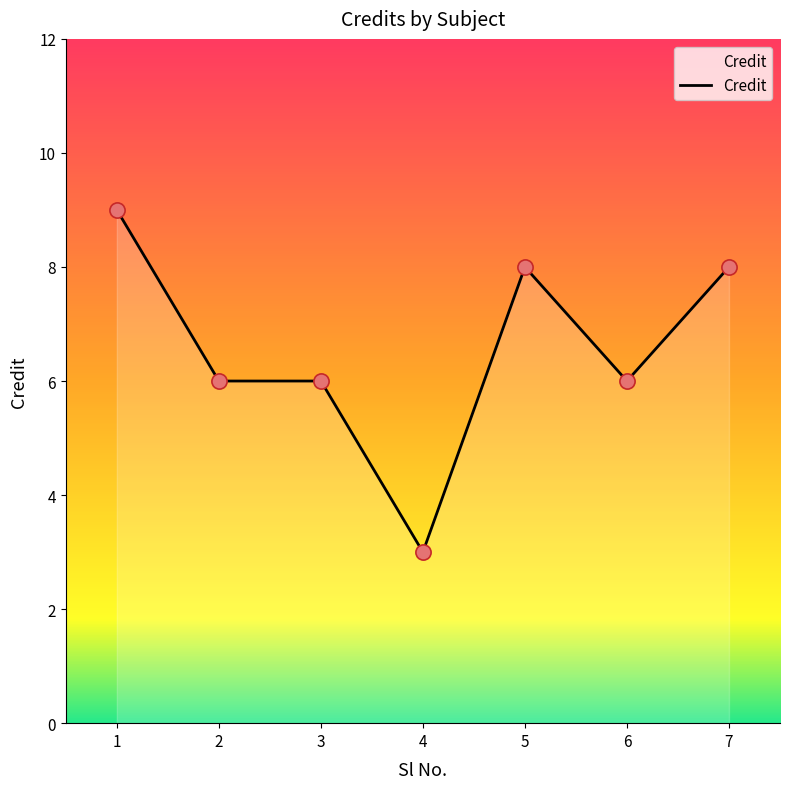

What is the ratio of the value at 5 to the value at 3?

1.3